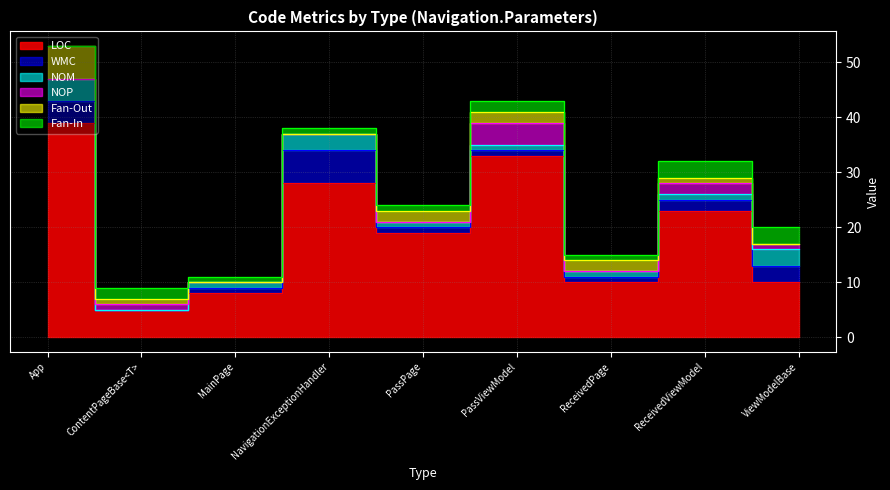

What position from the right is ReceivedPage?

3